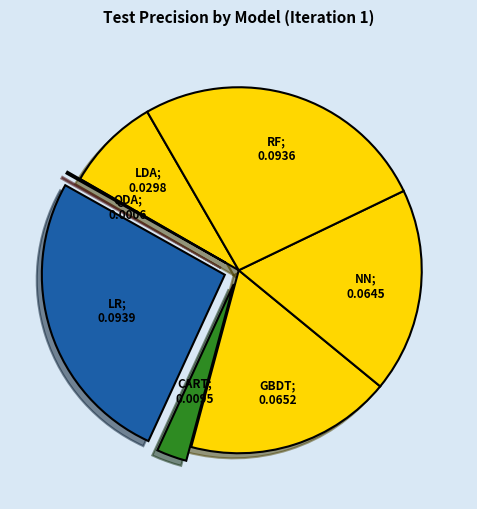

Which category has the smallest portion of the pie?

QDA